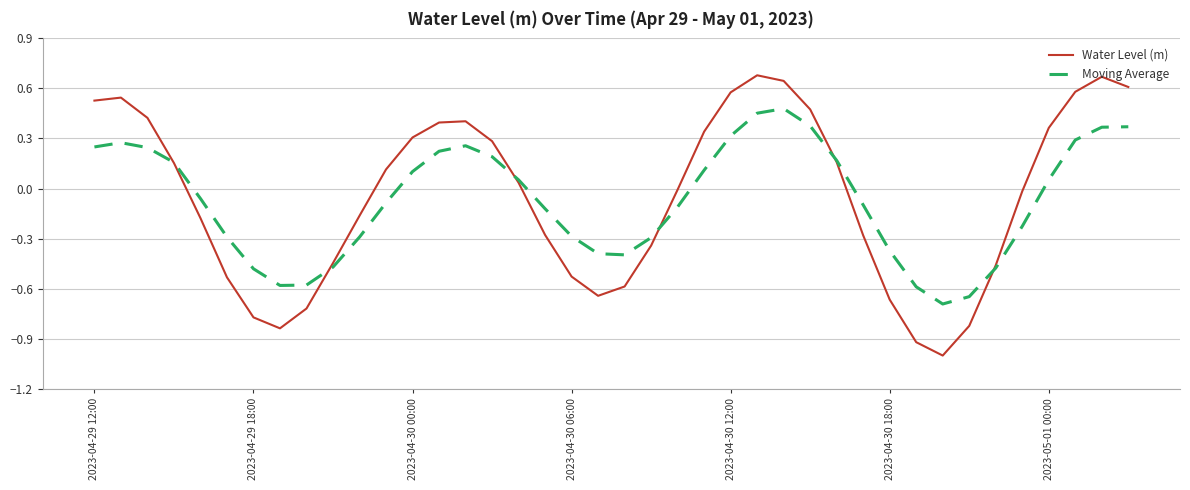

Which series has the widest spread of values?

Water Level (m)